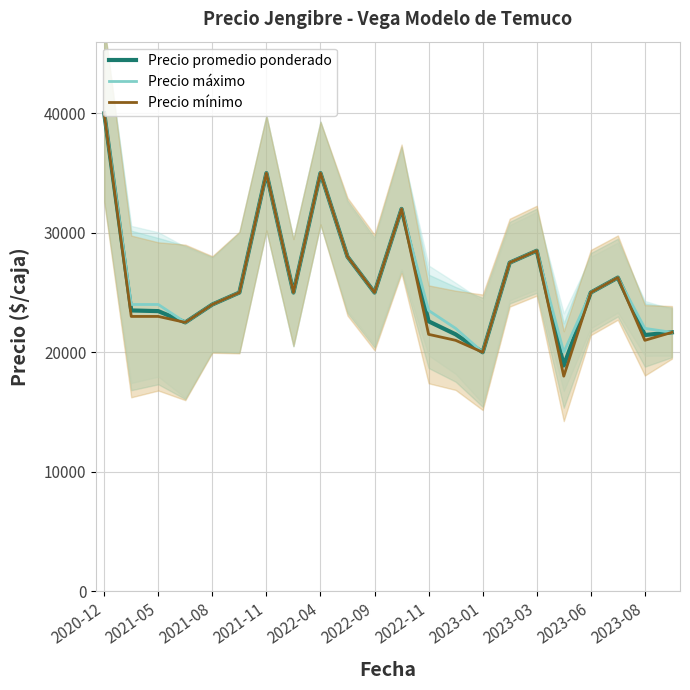

Is it true that Precio máximo equals 37332.7 at 21?

False